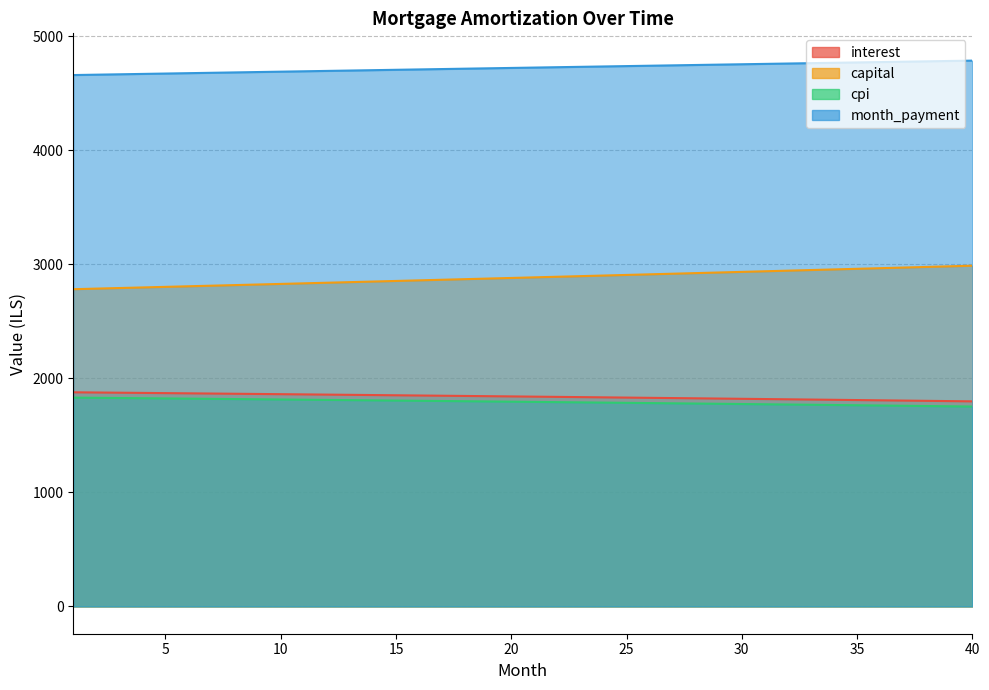

Reading left to right, transcribe all the data shown in this chart.

opening_balance: 1878.4	1876.7	1874.9	1873.0	1871.2	1869.4	1867.5	1865.7	1863.8	1861.9	1860.0	1858.1	1856.2	1854.2	1852.3	1850.3	1848.3	1846.3	1844.3	1842.3	1840.3	1838.2	1836.2	1834.1	1832.0	1829.9	1827.8	1825.7	1823.5	1821.3	1819.2	1817.0	1814.8	1812.6	1810.3	1808.1	1805.8	1803.6	1801.3	1799.0
interest: 1831.6	1829.8	1828.1	1826.3	1824.5	1822.7	1820.9	1819.0	1817.2	1815.4	1813.5	1811.6	1809.7	1807.8	1805.9	1804.0	1802.0	1800.0	1798.1	1796.1	1794.1	1792.1	1790.0	1788.0	1786.0	1783.9	1781.8	1779.7	1777.6	1775.5	1773.3	1771.2	1769.0	1766.9	1764.7	1762.5	1760.2	1758.0	1755.8	1753.5
capital: 2782.9	2788.0	2793.1	2798.2	2803.3	2808.5	2813.6	2818.8	2823.9	2829.1	2834.3	2839.5	2844.7	2849.9	2855.2	2860.4	2865.6	2870.9	2876.2	2881.4	2886.7	2892.0	2897.3	2902.6	2907.9	2913.3	2918.6	2924.0	2929.3	2934.7	2940.1	2945.5	2950.9	2956.3	2961.7	2967.1	2972.6	2978.0	2983.5	2988.9
month_payment: 4661.3	4664.6	4667.9	4671.2	4674.6	4677.9	4681.2	4684.5	4687.8	4691.0	4694.3	4697.6	4700.9	4704.2	4707.4	4710.7	4714.0	4717.2	4720.5	4723.7	4727.0	4730.2	4733.5	4736.7	4739.9	4743.2	4746.4	4749.6	4752.8	4756.0	4759.2	4762.4	4765.6	4768.8	4772.0	4775.2	4778.4	4781.6	4784.7	4787.9